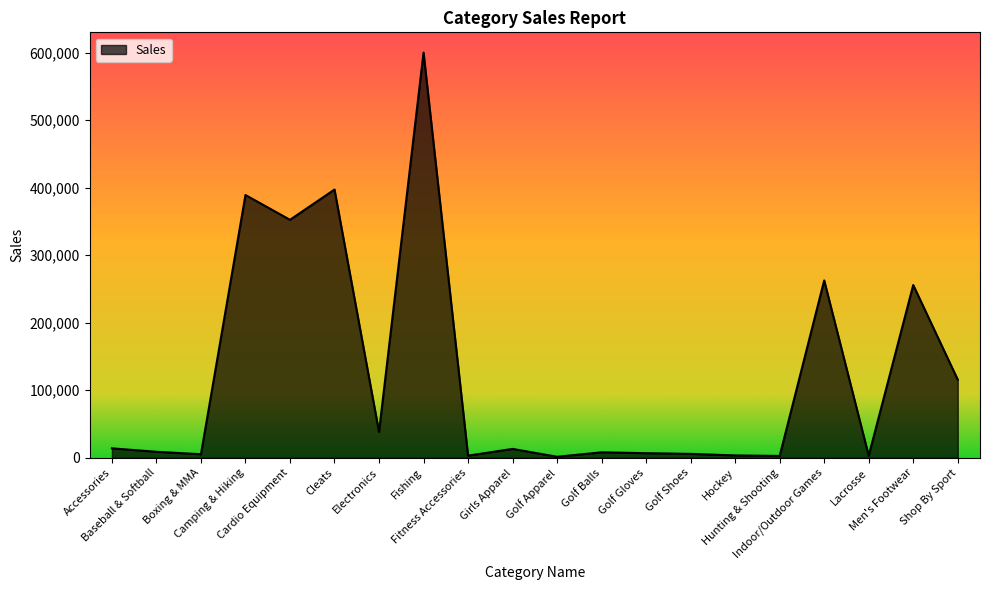

What is the average value?

124391.2